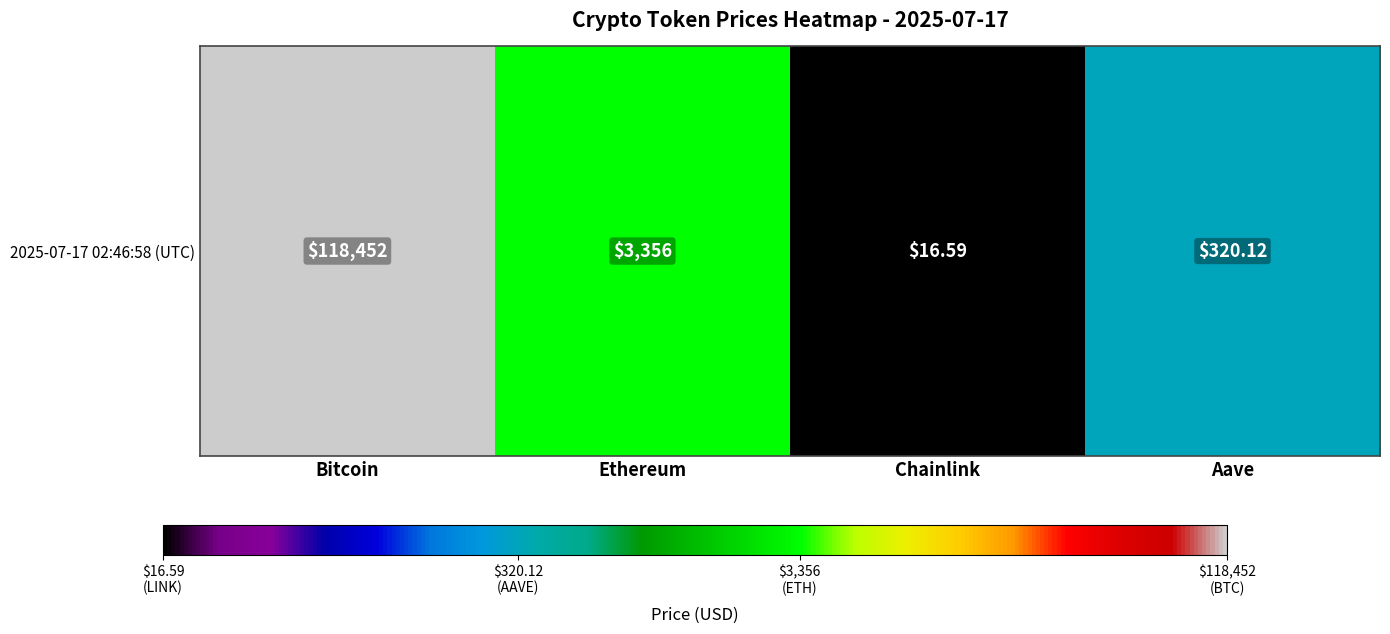

Where does the data first go above 3?

Bitcoin